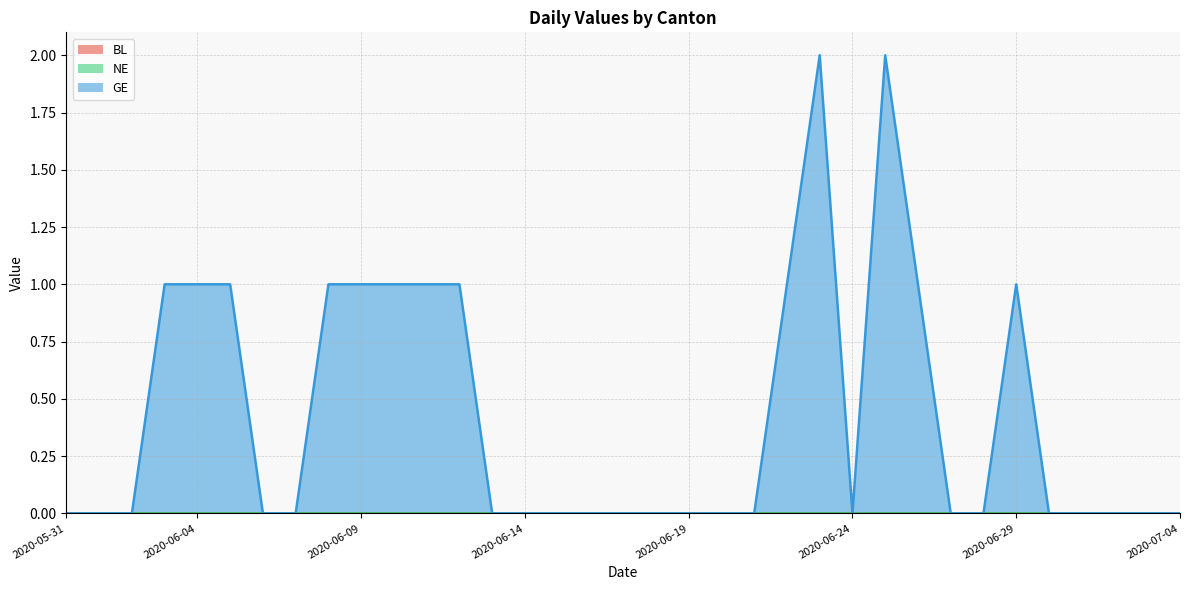

What are all the series names shown in the legend?

BL, NE, GE